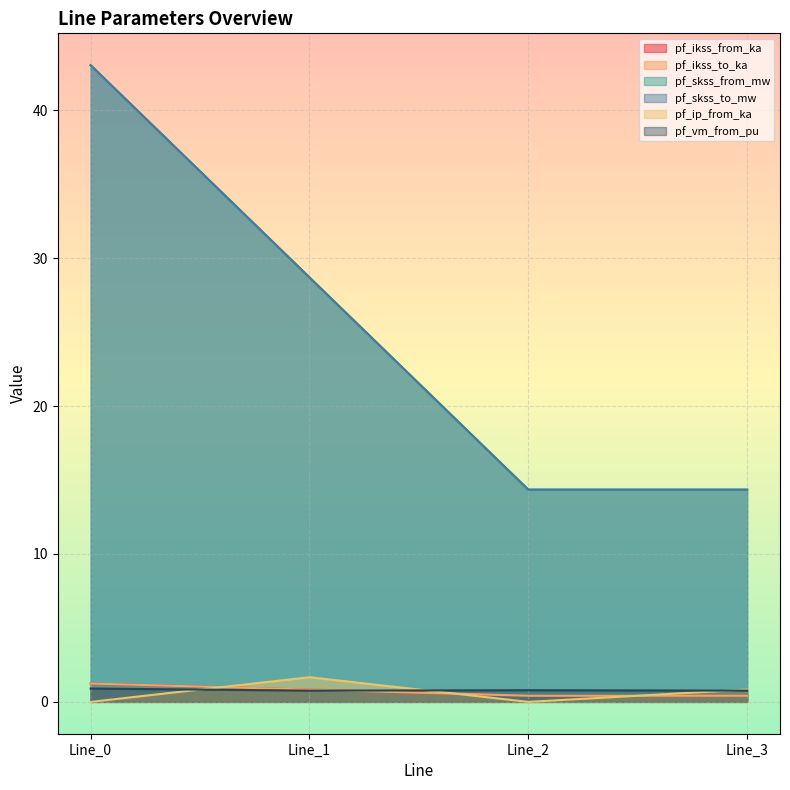

Which series has the widest spread of values?

pf_skss_from_mw